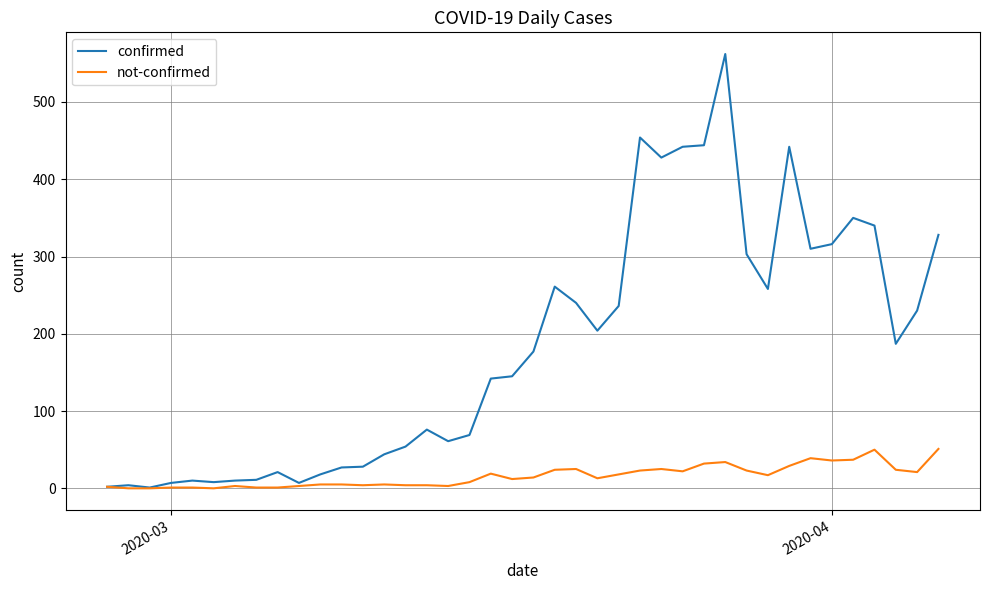

List the series in order of their peak value, lowest first.

not-confirmed, confirmed